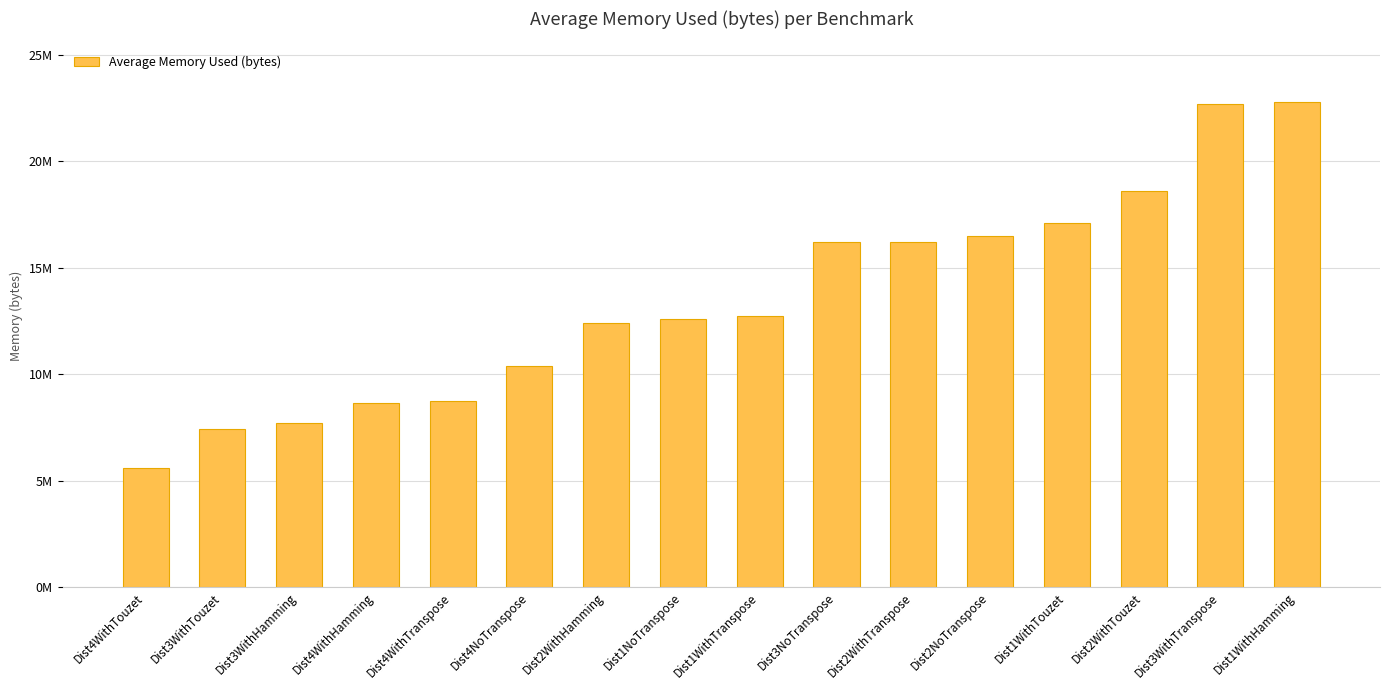

Reading left to right, extract all data points from this chart.

5590015.1	7409460.3	7723617.8	8657195.8	8729213.6	10378100.7	12391936.9	12586660.7	12724623.5	16196171.4	16217057.0	16487055.8	17106021.6	18591368.2	22698097.0	22762759.8